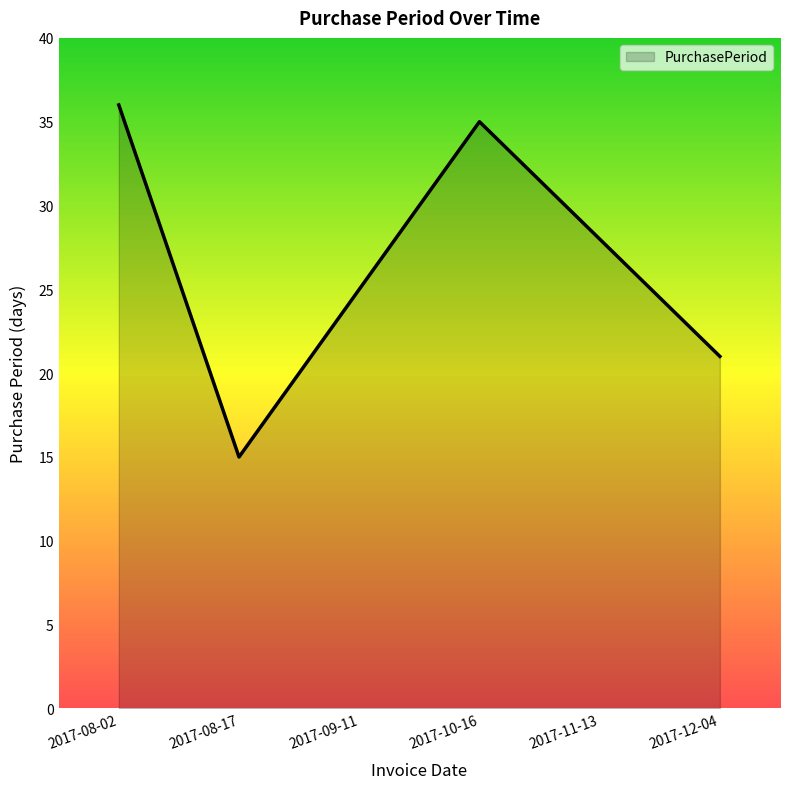

What is the greatest value displayed?

36